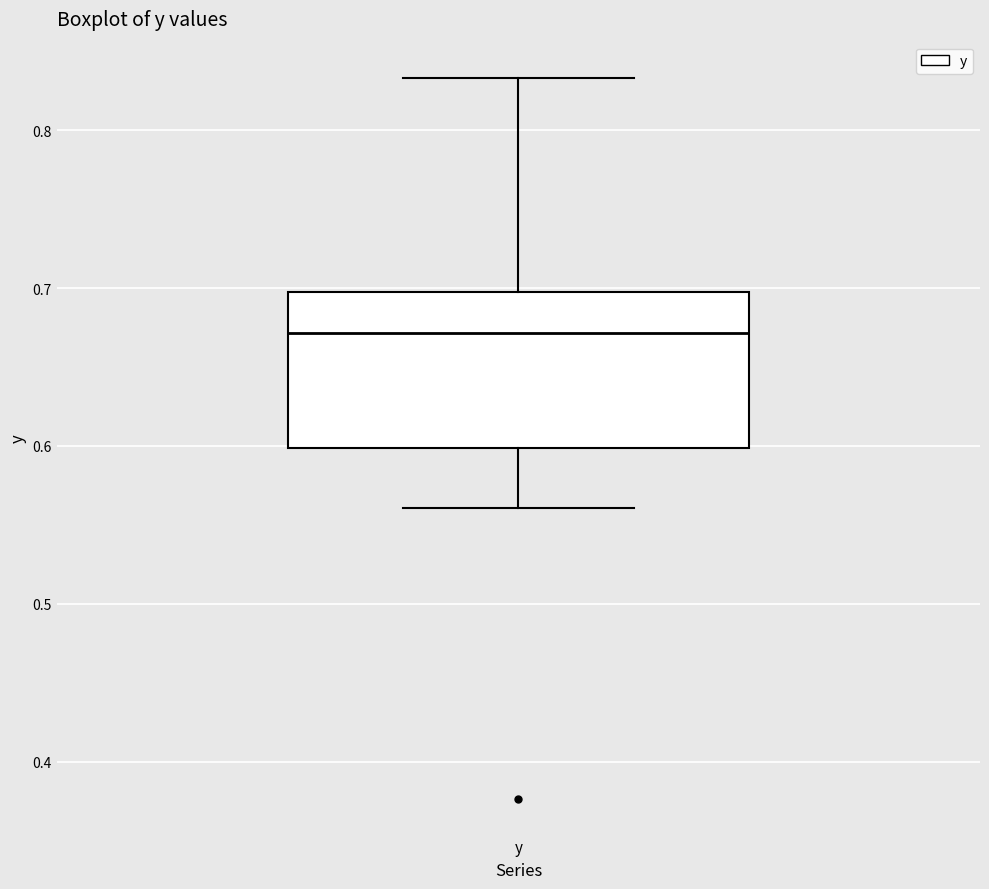

Where does the lower whisker of the box for y end on the y-axis? The values are not printed on the chart, so give them approximately, as read against the axis.

0.56